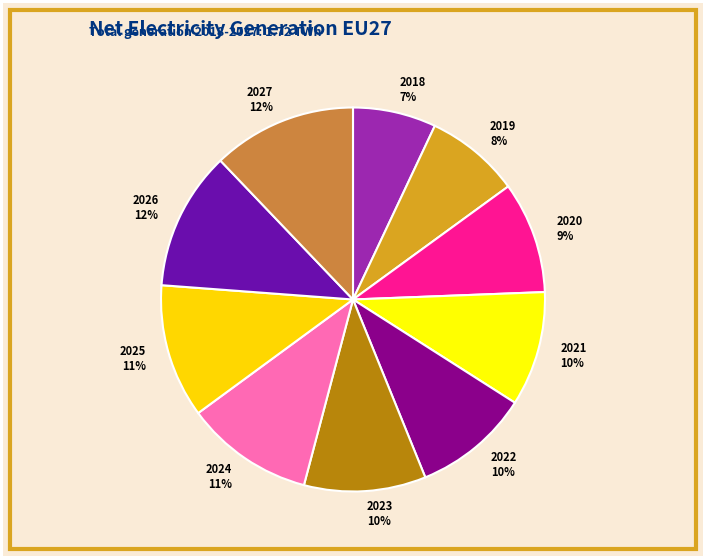

What is the smallest slice in the pie chart?

2018